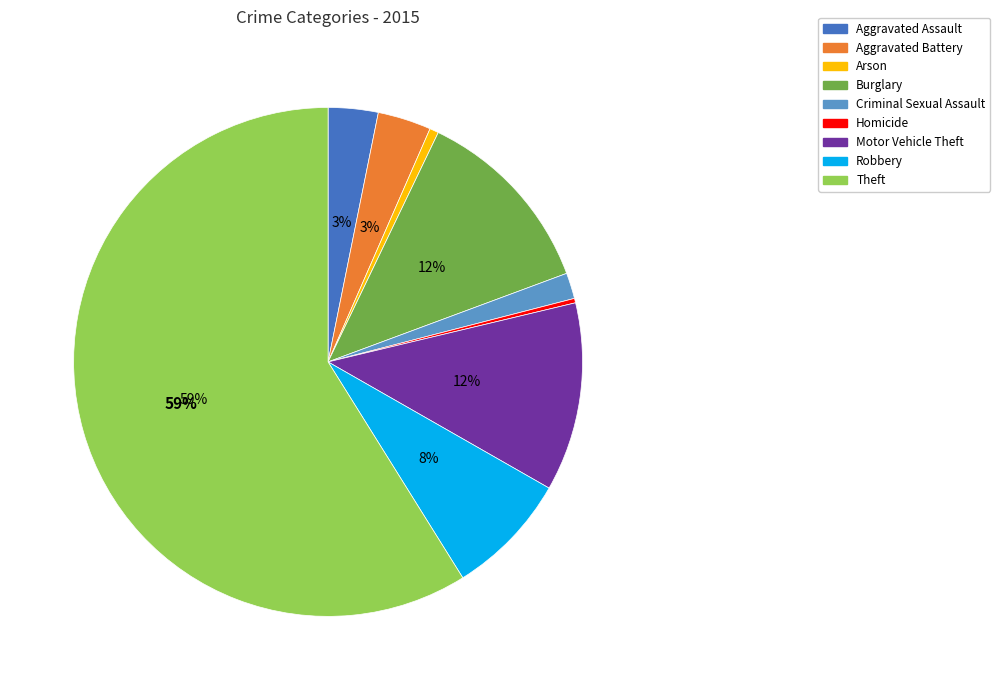

True or false: Robbery accounts for 8% of the total.

True